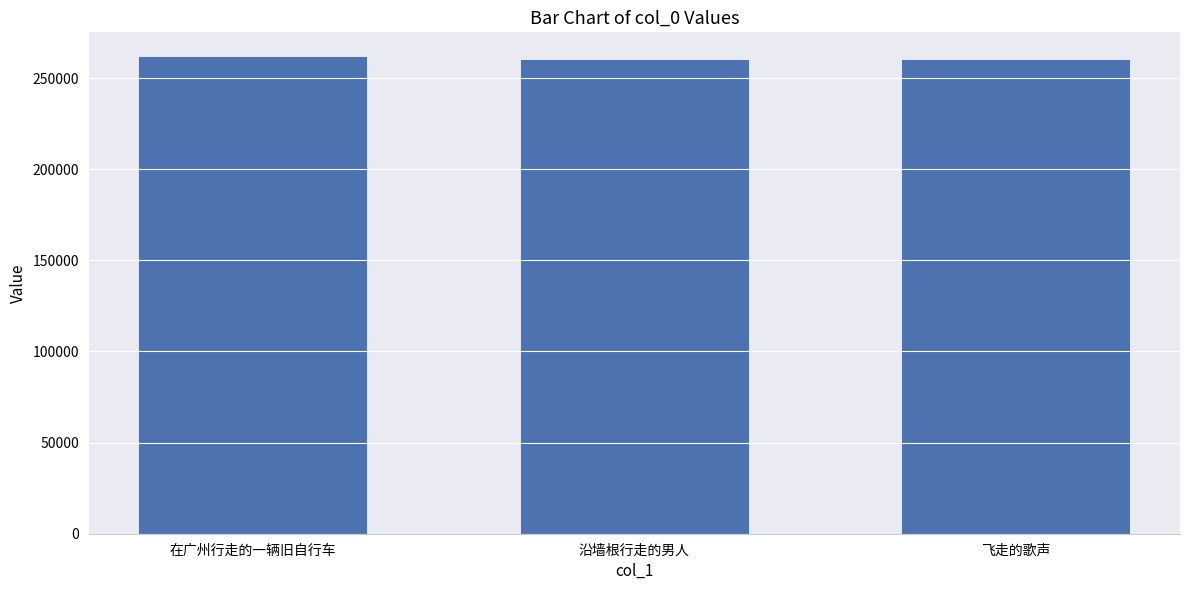

What is the average value?

261092